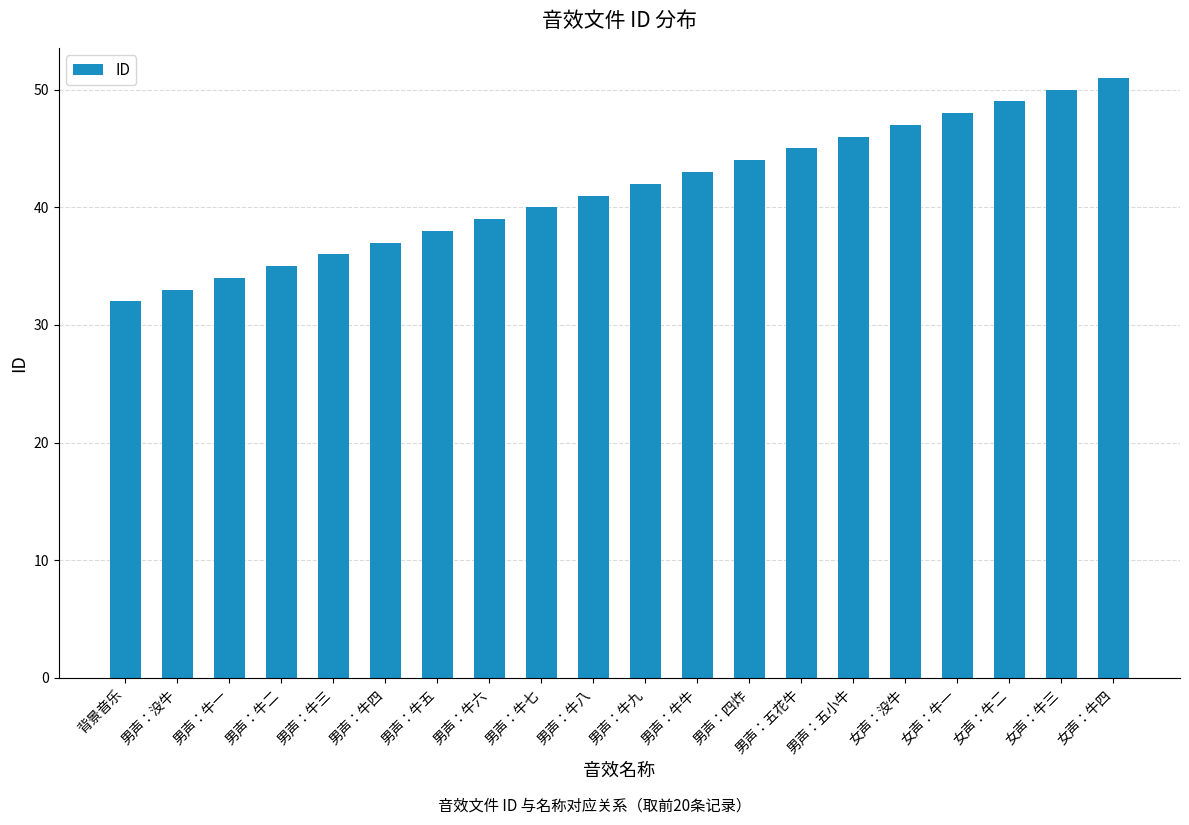

What is the average value?

42